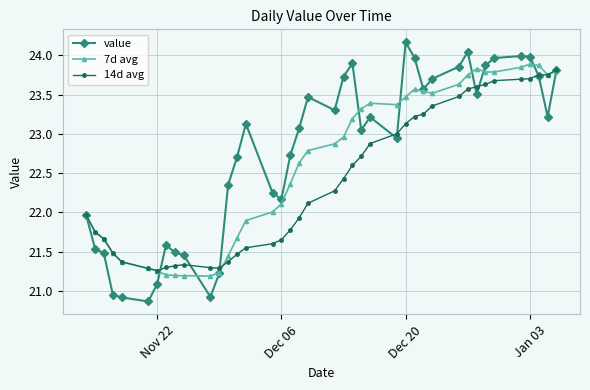

What is the smallest value displayed?

20.9